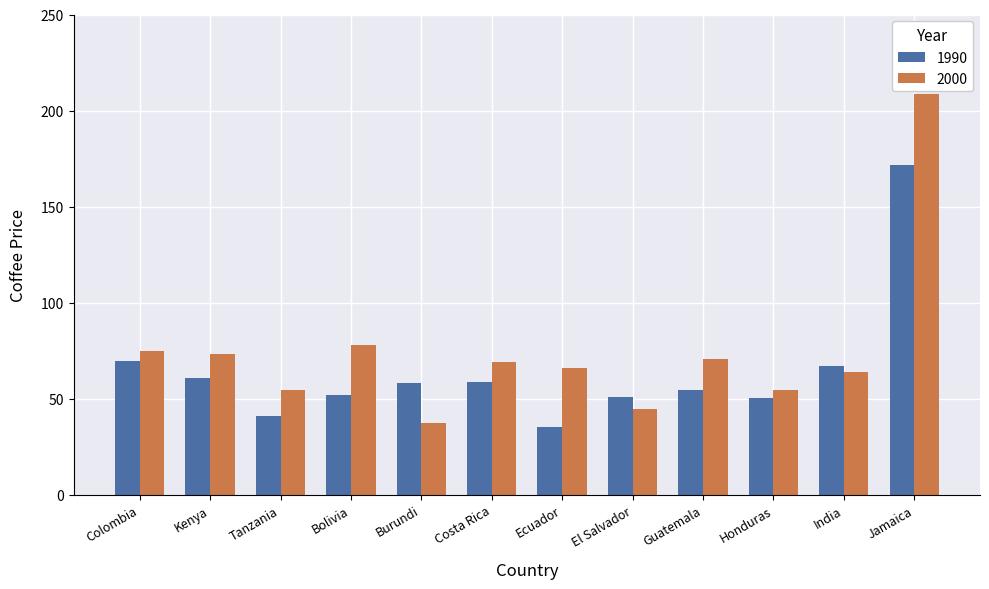

What are all the series names shown in the legend?

1990, 2000